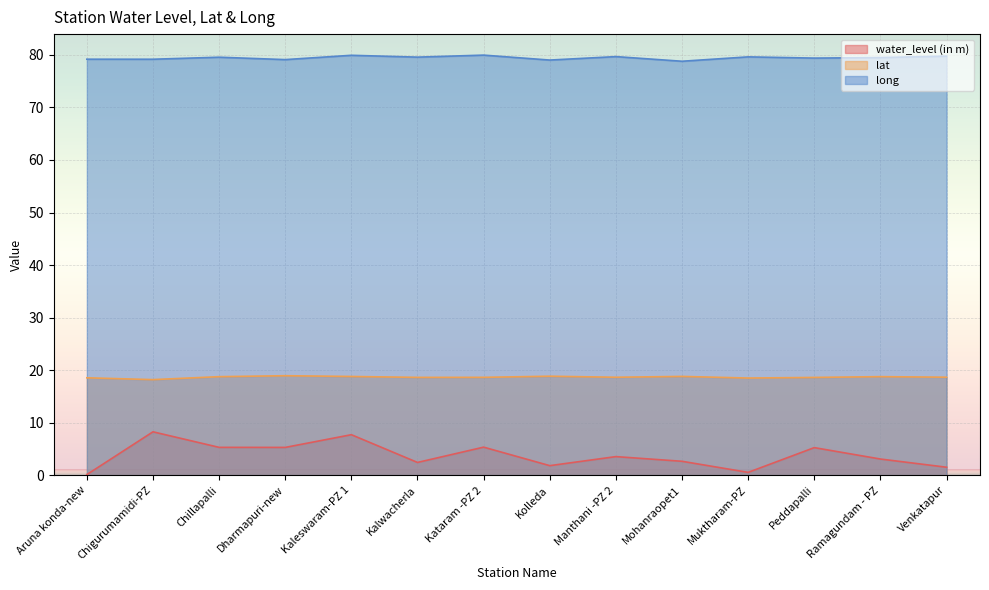

Where is the first local maximum for water_level (in m)?

Chigurumamidi-PZ